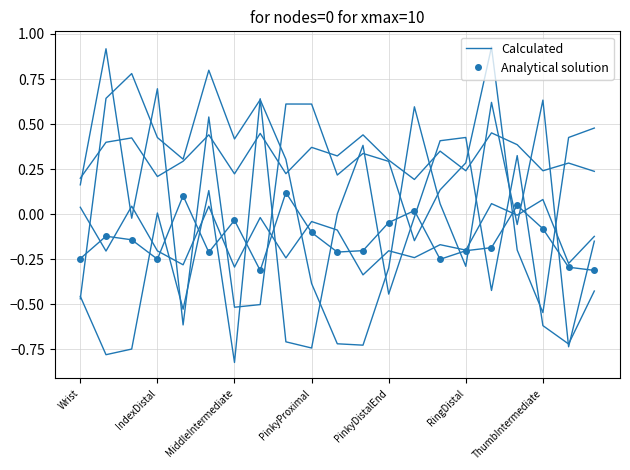

True or false: Calculated has a value of -0.3 at 14.

True